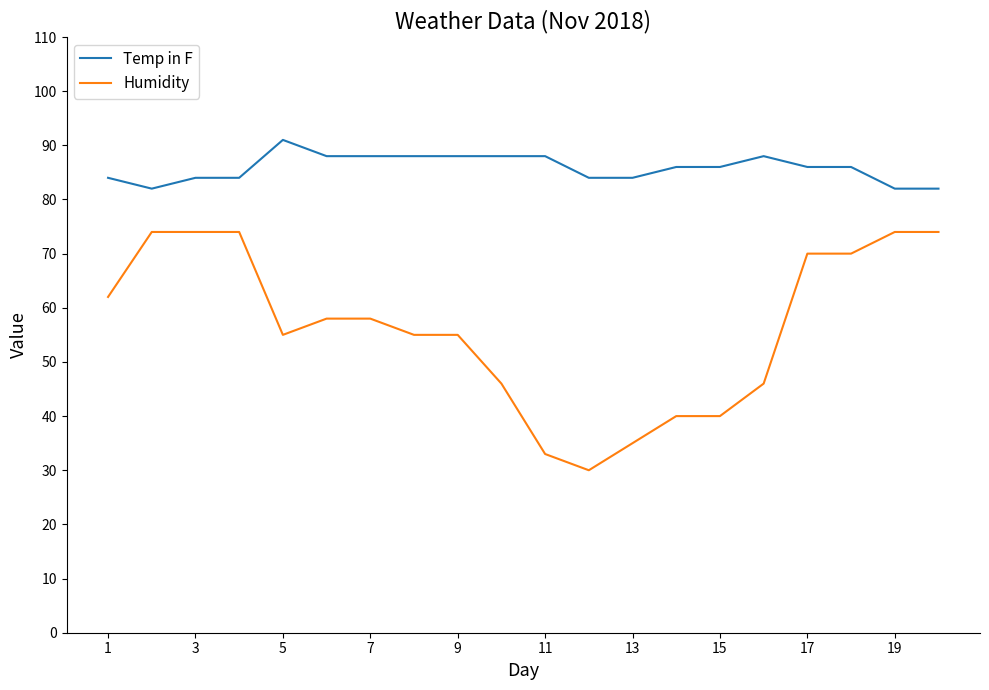

What is the minimum value shown in the chart?

30